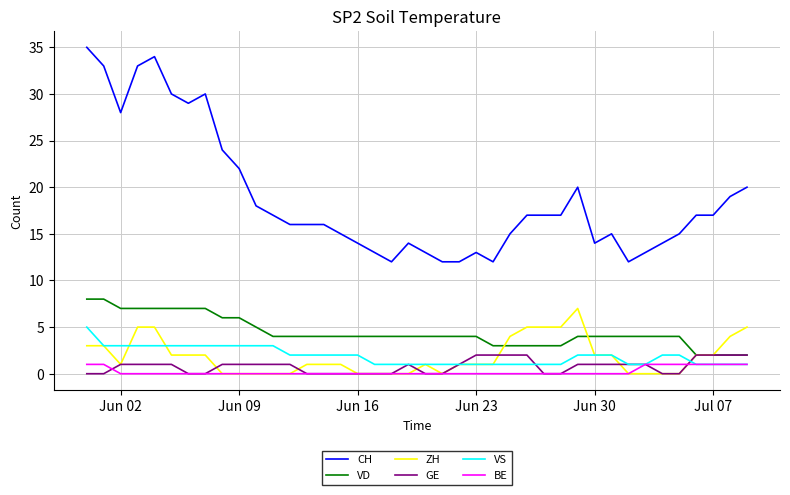

Which series has the largest total across all categories?

CH